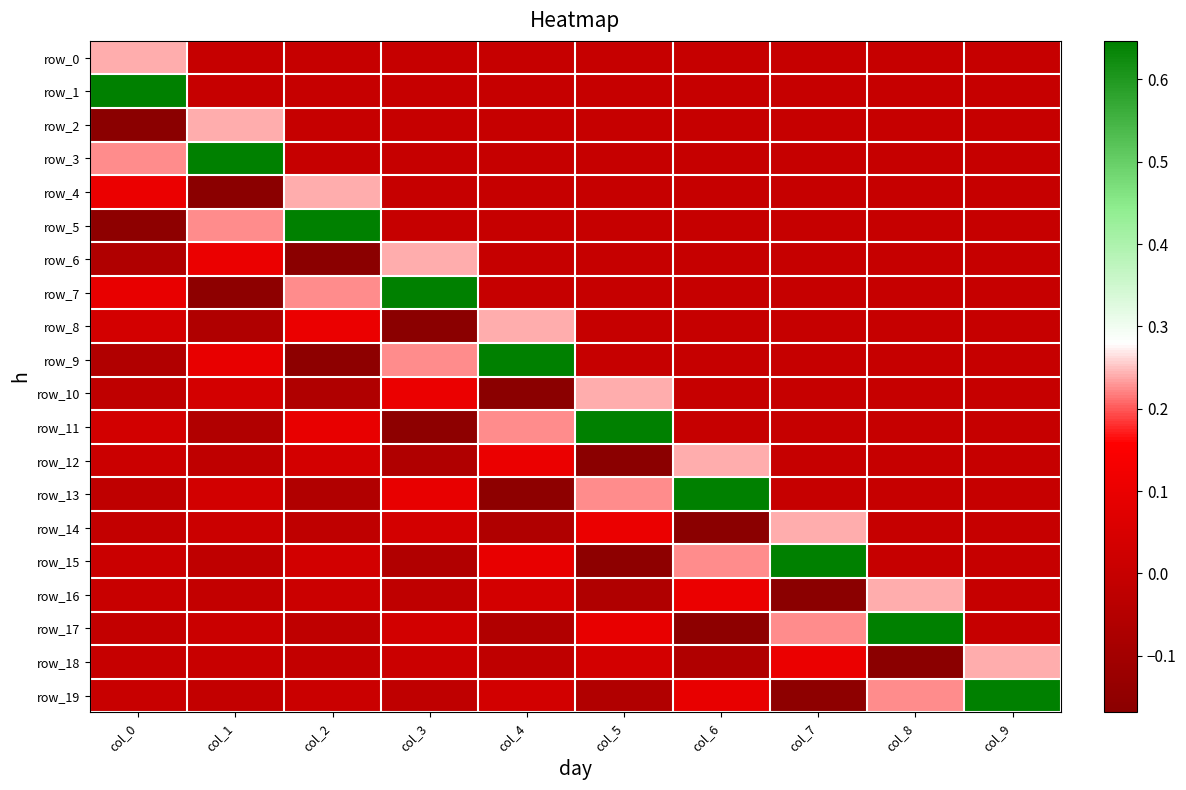

Count the row_4 values in the range 0 to 1.

9